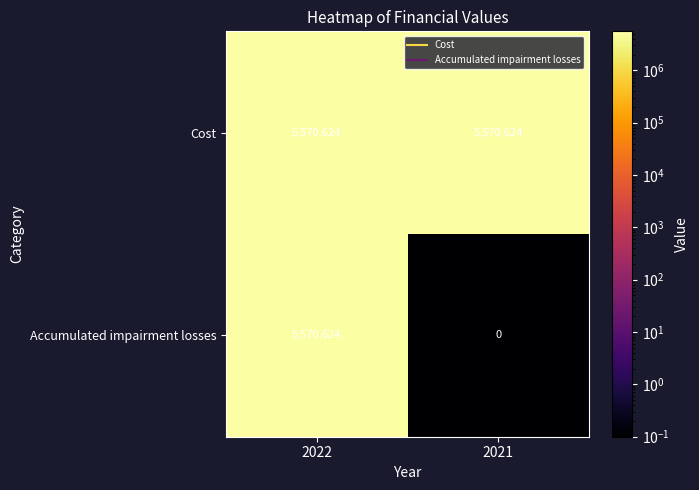

List the series in order of their overall mean, lowest first.

Accumulated impairment losses, Cost